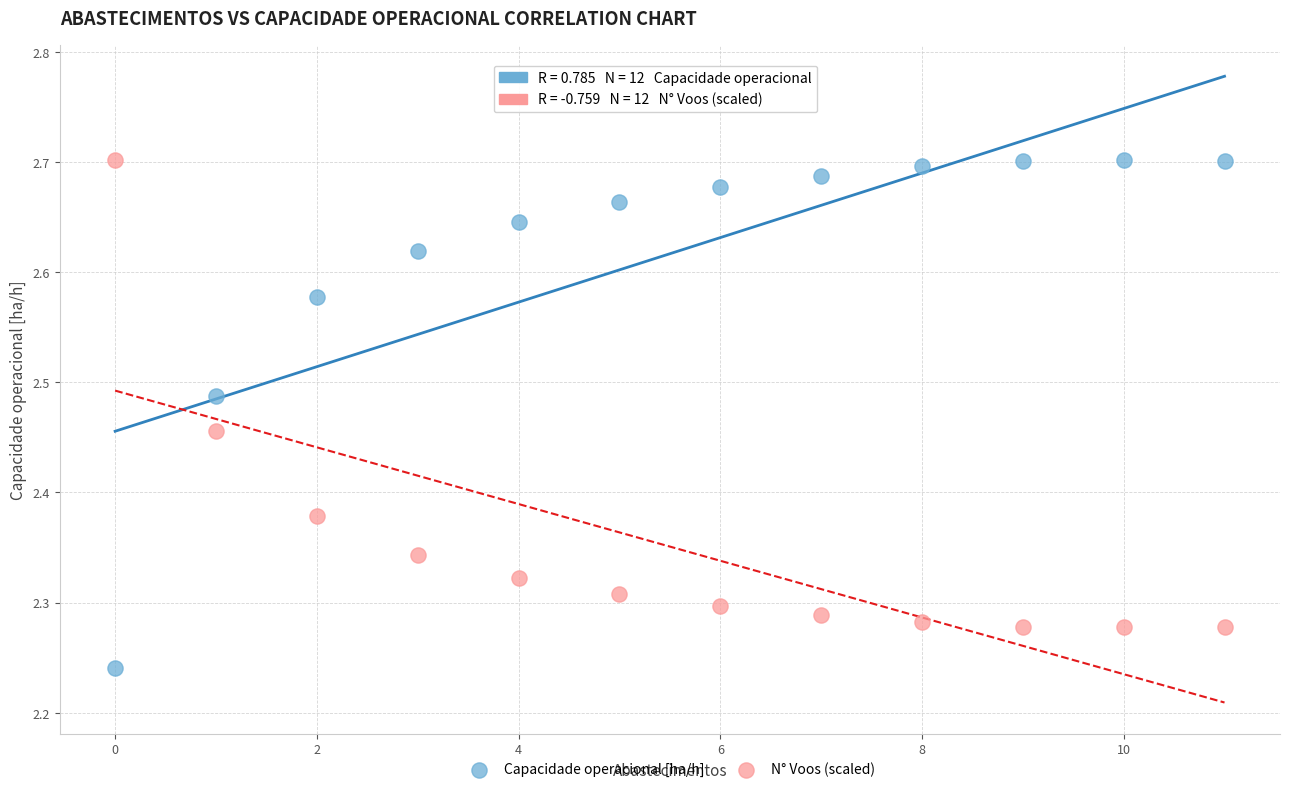

What are all the series names shown in the legend?

Capacidade operacional [ha/h], N° Voos (scaled)